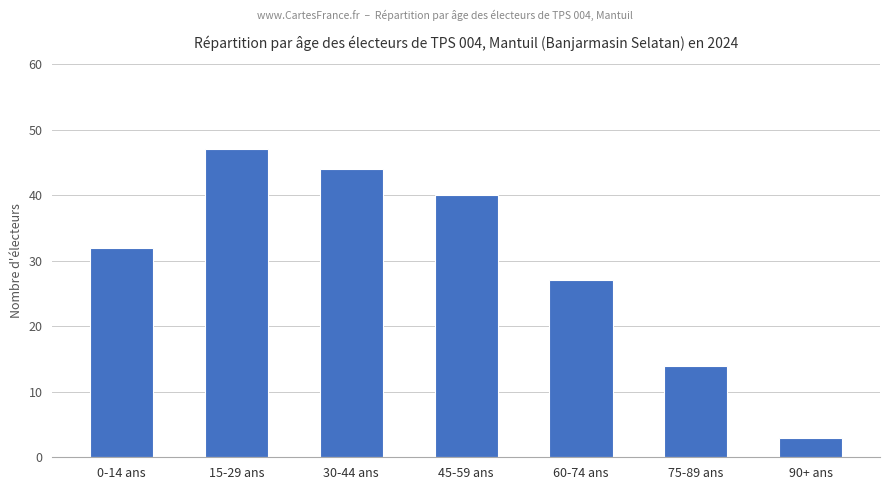

The chart shows a value of 14 at 60-74 ans. True or false?

False